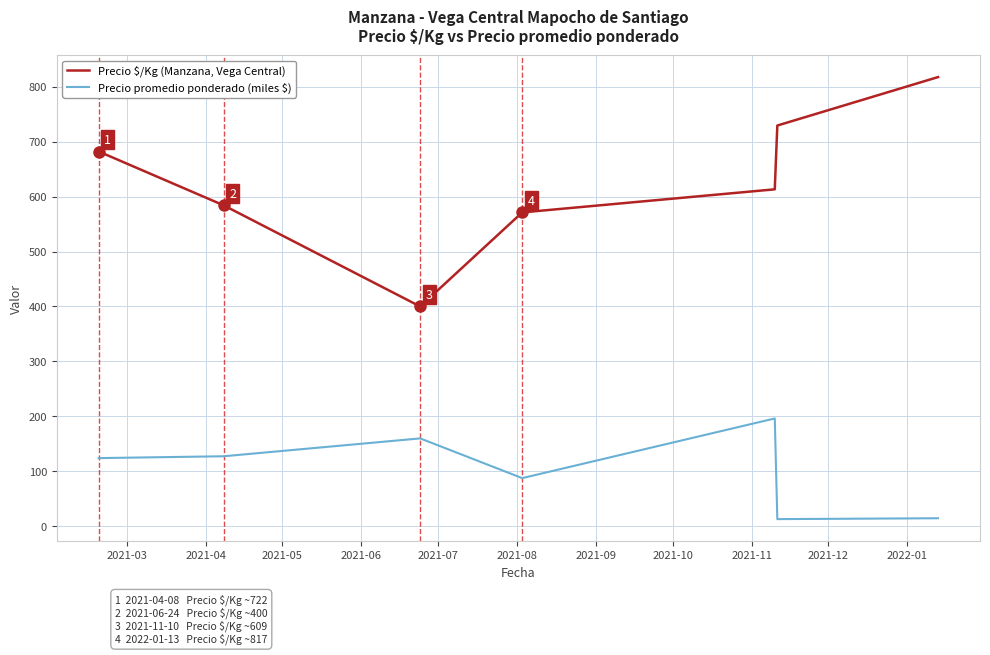

What is the sum of all Precio $/Kg (Manzana, Vega Central) values?

4397.0